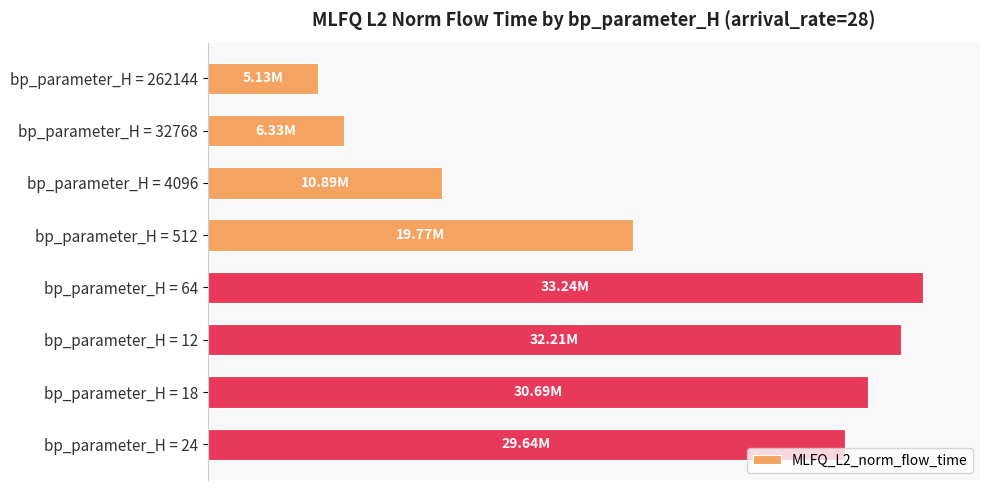

List the labels in order of value, largest first.

bp_parameter_H = 64, bp_parameter_H = 12, bp_parameter_H = 18, bp_parameter_H = 24, bp_parameter_H = 512, bp_parameter_H = 4096, bp_parameter_H = 32768, bp_parameter_H = 262144